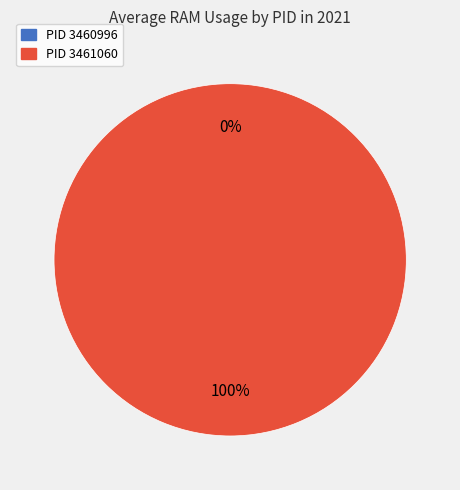

Is the sum of 3460996 and 3461060 greater than half?

Yes